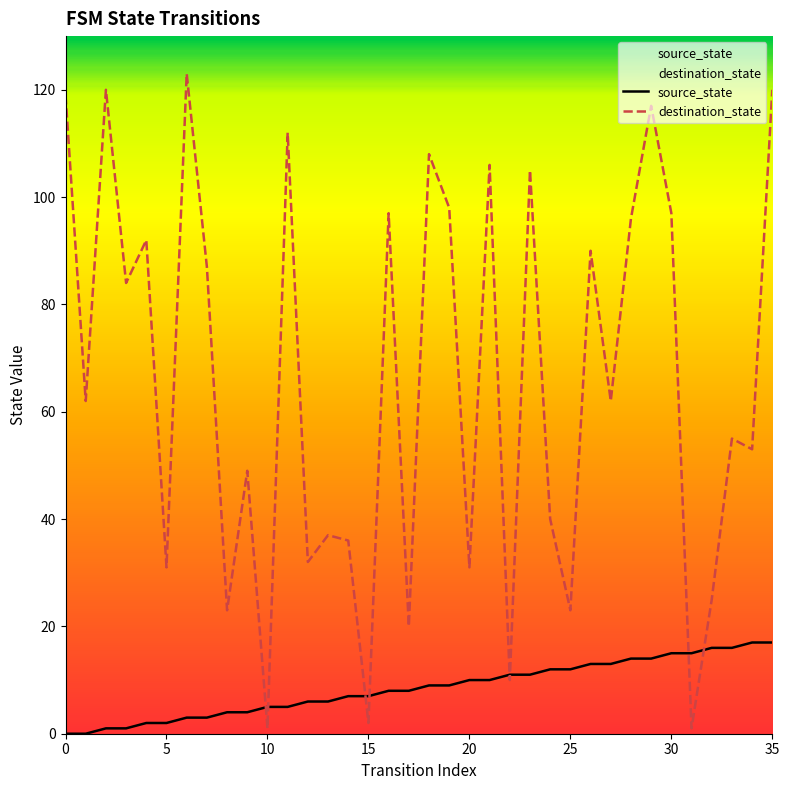

Is it true that destination_state equals 193 at 35?

False